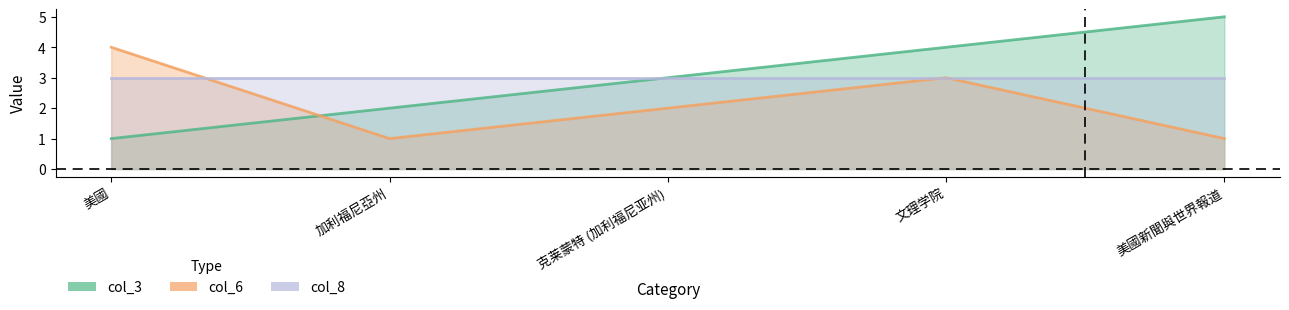

Count the col_3 values in the range 2 to 4.

3